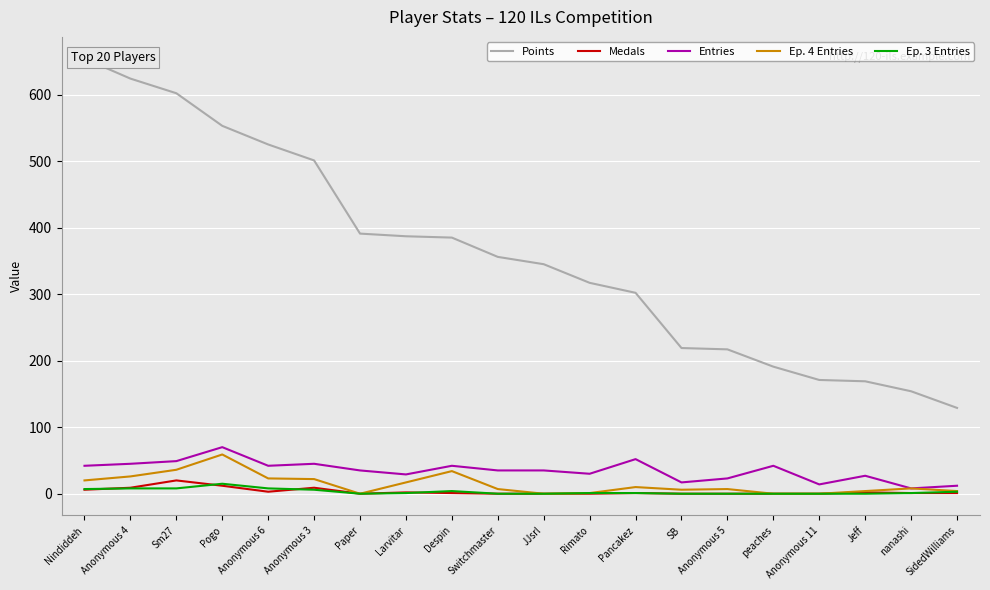

Is this an area chart (filled region under the line)?

No